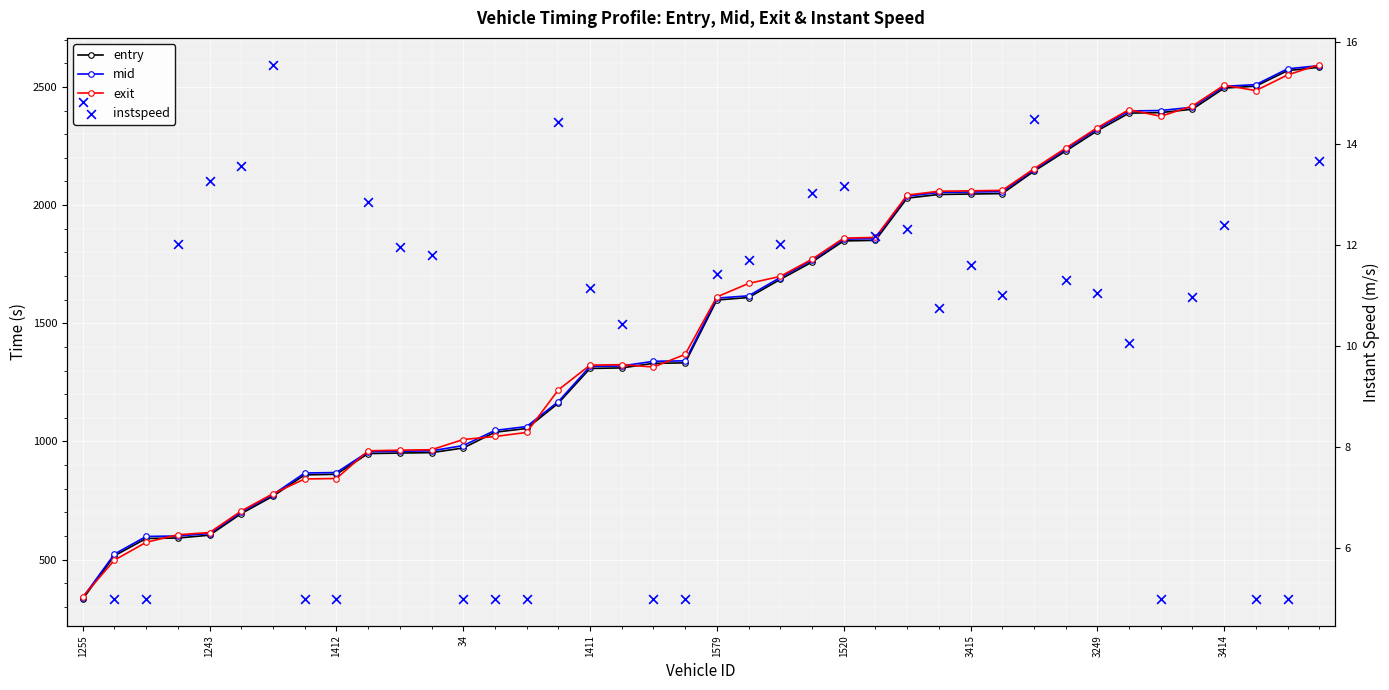

Which series has the largest total across all categories?

exit